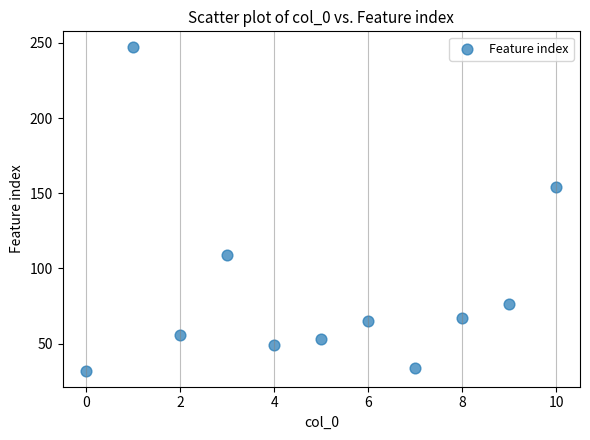

What is the range of Y values (max minus min)?

215